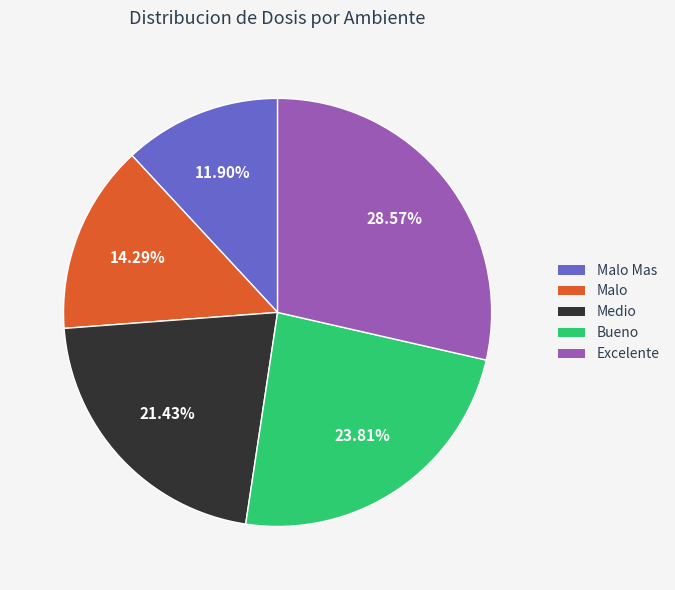

Is there any slice that represents more than half of the pie?

No